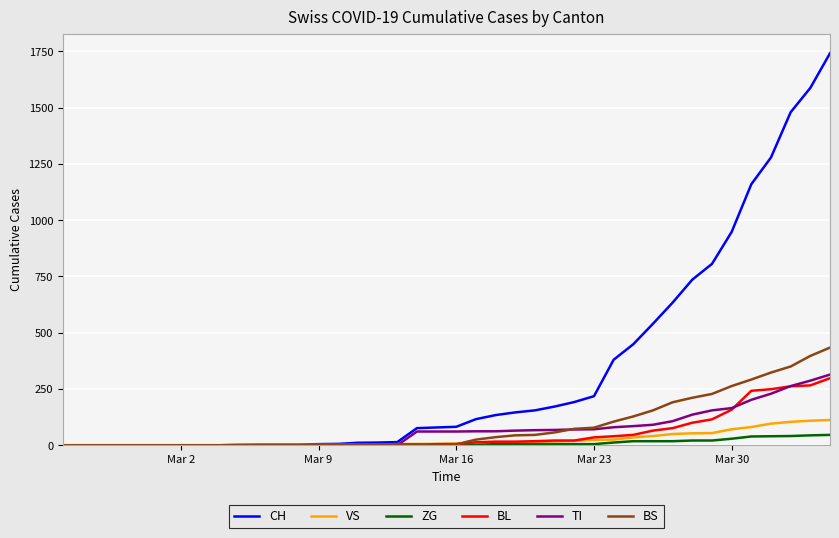

What is the highest value of the BL series?

298